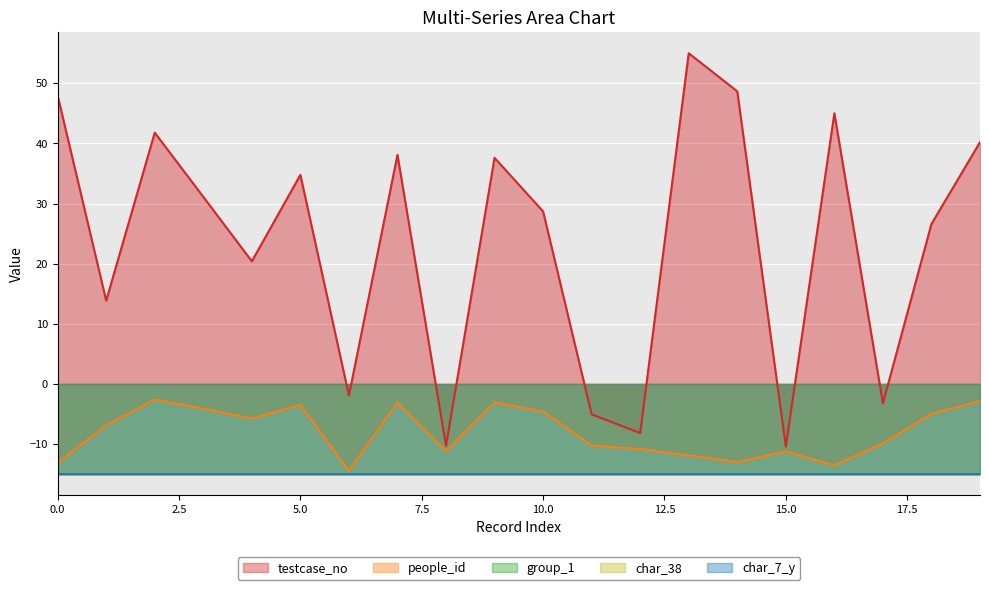

Which series has the widest spread of values?

testcase_no